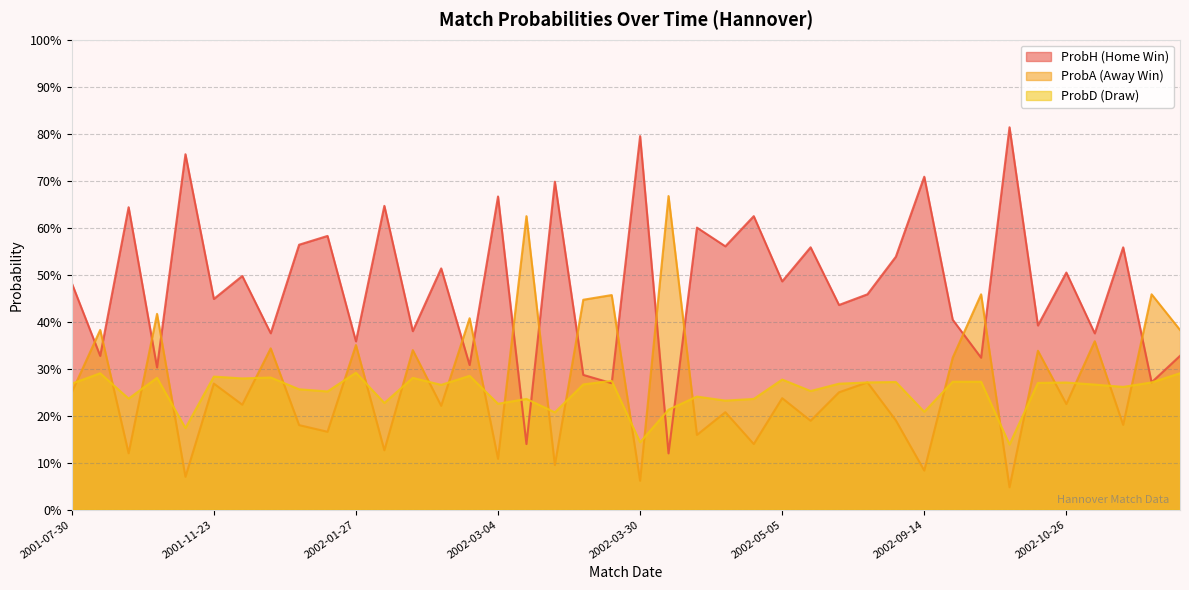

Between 2001-12-20 and 2002-03-04, which series saw the biggest shift?

ProbH